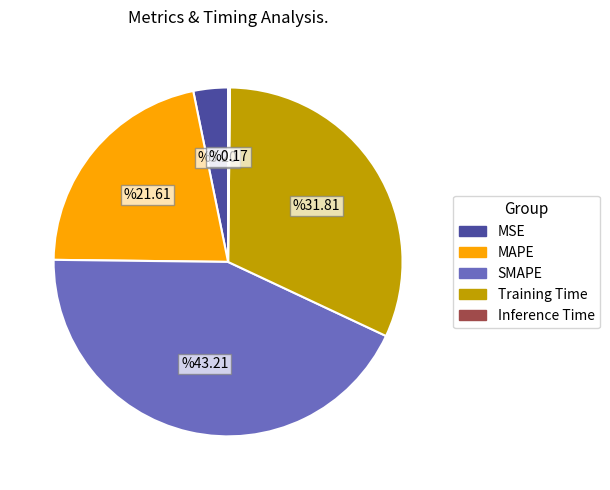

Which has a higher value, Training Time or MSE?

Training Time